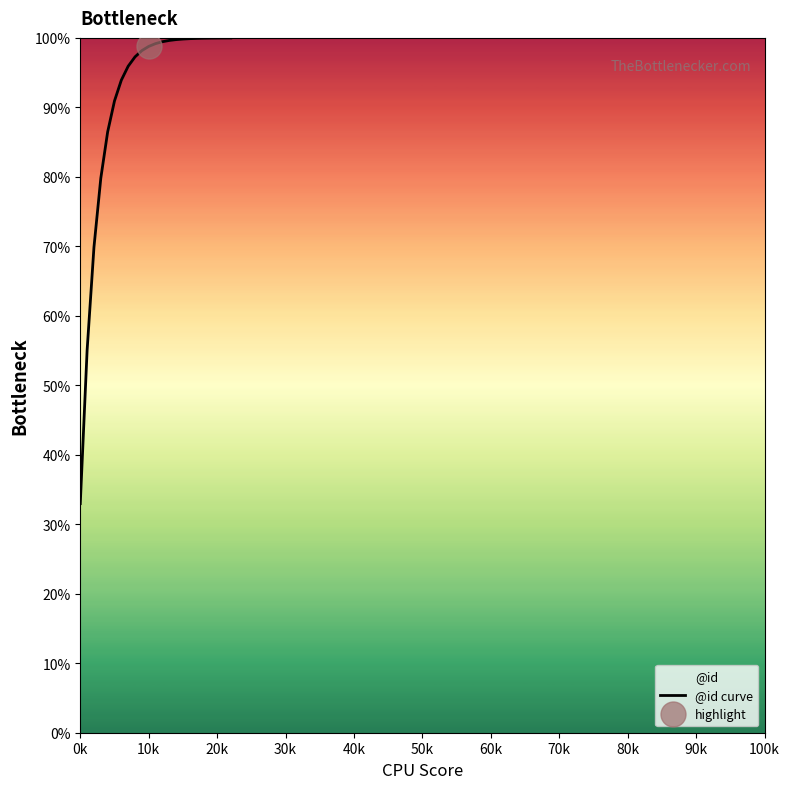

What is the difference between the maximum and minimum values?

67.0